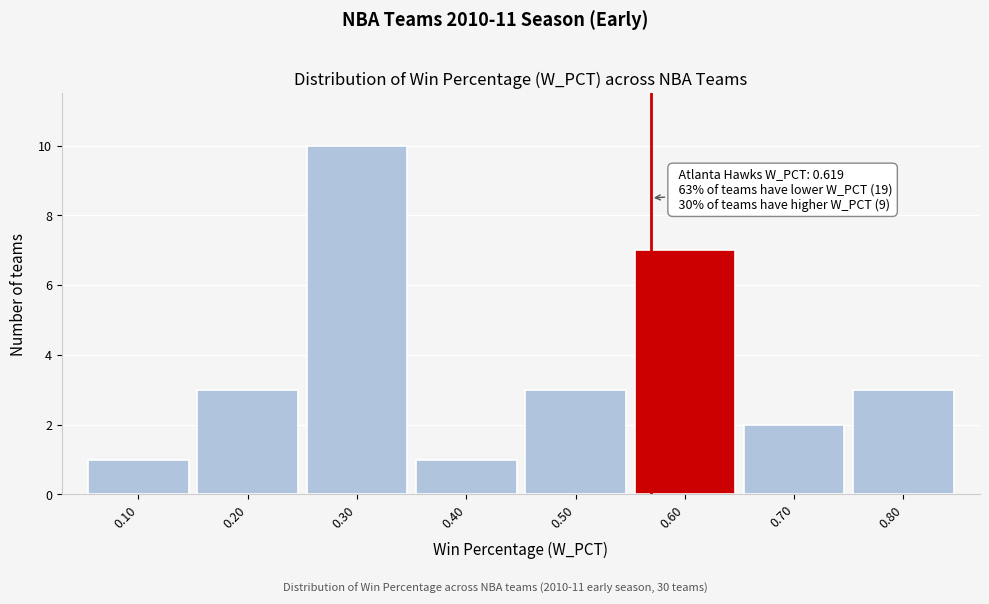

Reading left to right, transcribe all the data shown in this chart.

0.10=1	0.20=3	0.30=10	0.40=1	0.50=3	0.60=7	0.70=2	0.80=3